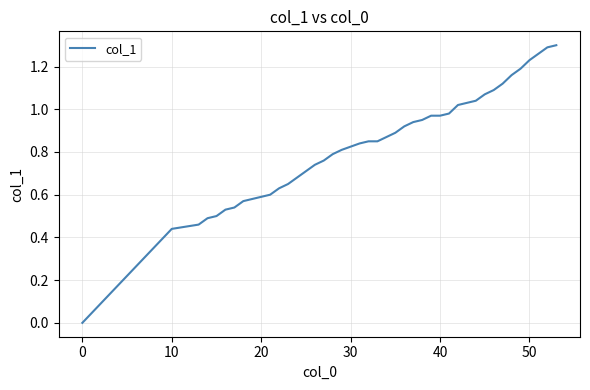

What is the maximum value shown in the chart?

1.3